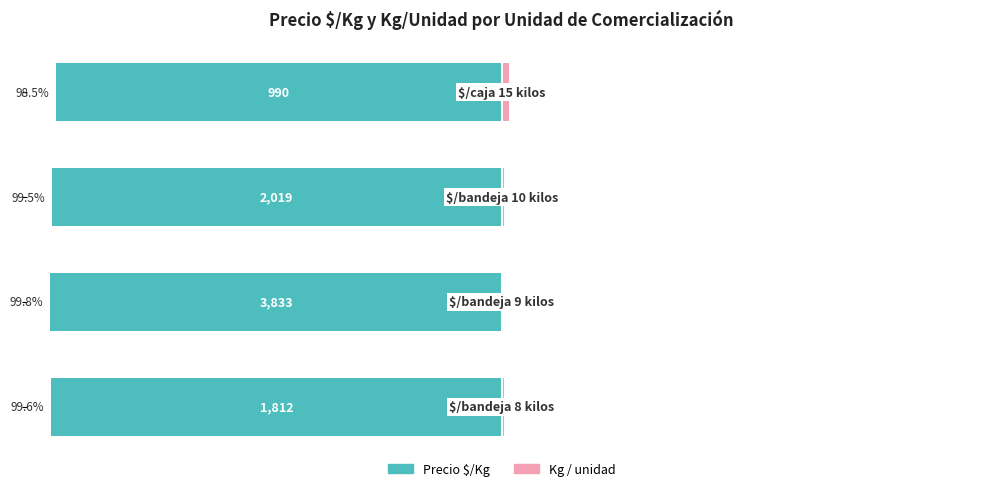

What is the approximate value of Kg / unidad at −50?

1.5